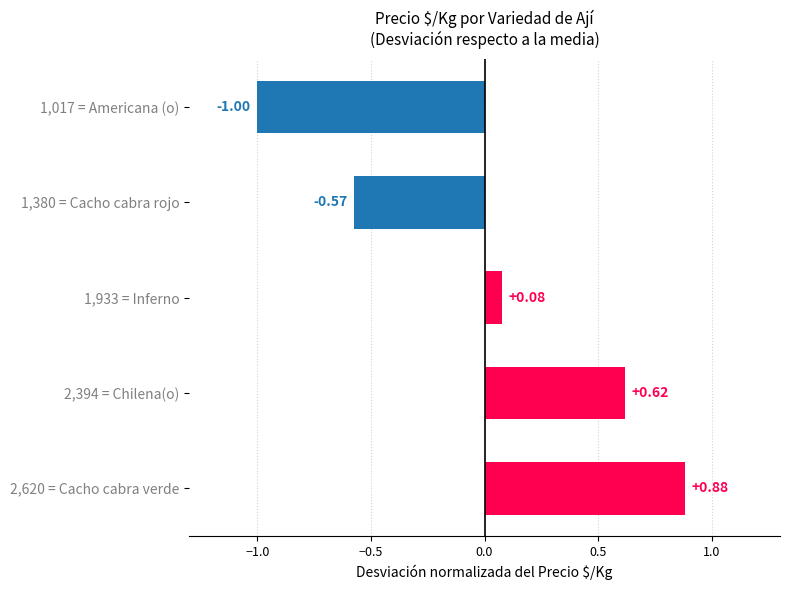

What is the change in value from 2,620 = Cacho cabra verde to 1,933 = Inferno?

-0.8